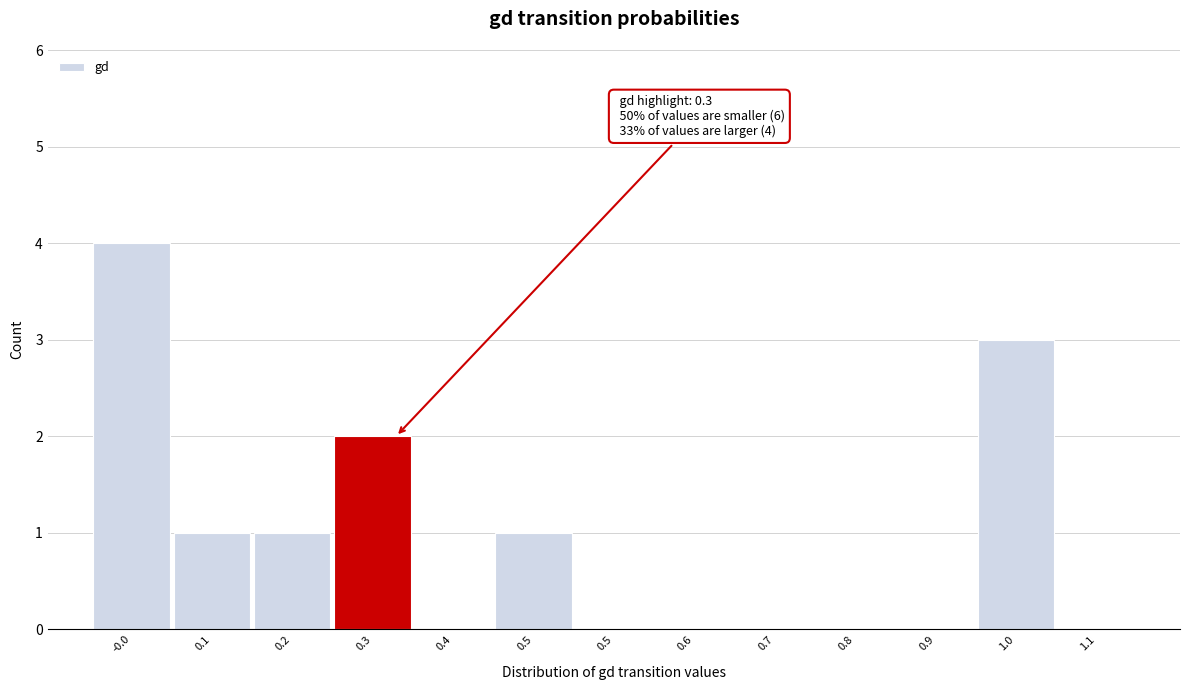

Count the number of data series in this chart.

1